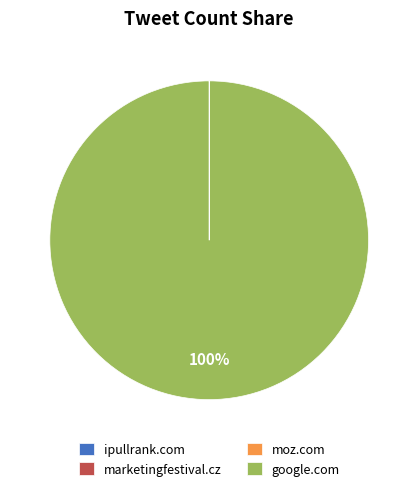

To the nearest percent, what is the average slice percentage?

25%